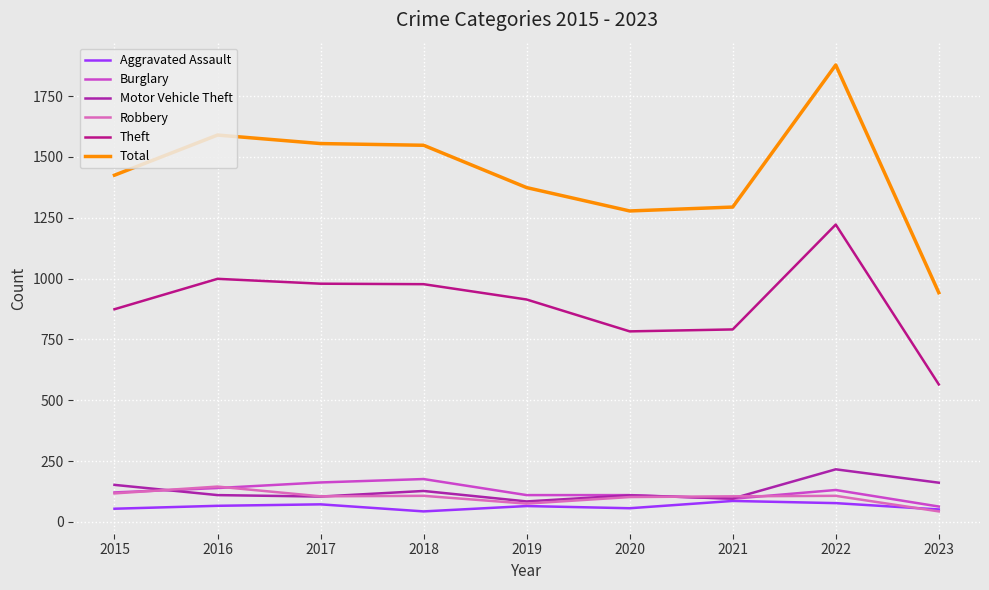

Is this an area chart (filled region under the line)?

No